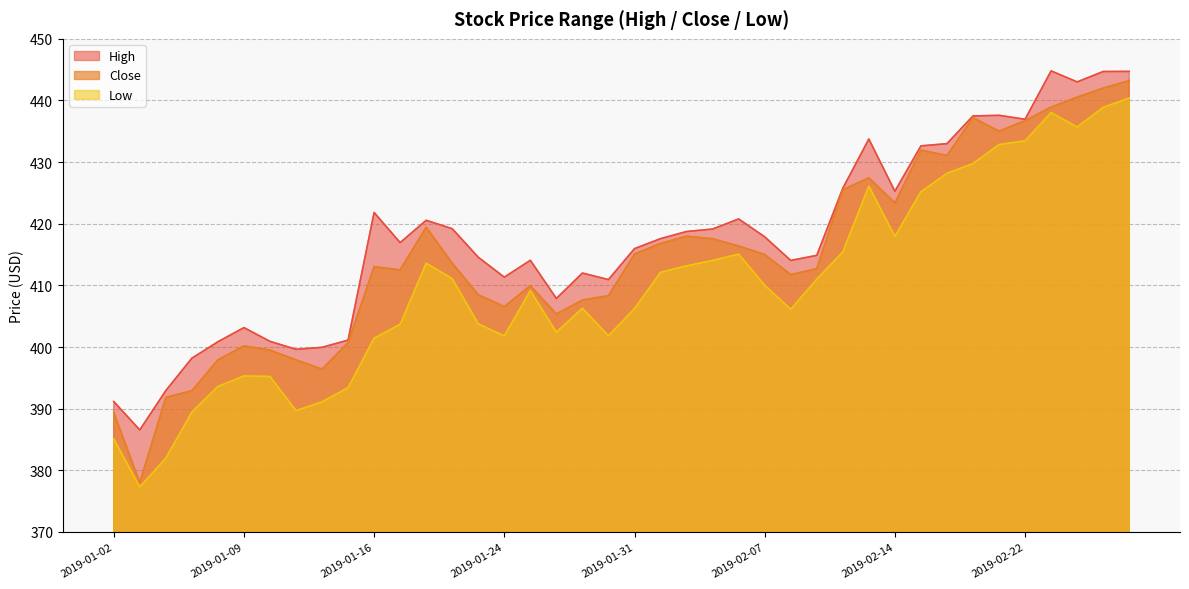

The value of High at 2019-02-07 is 417.9. True or false?

True